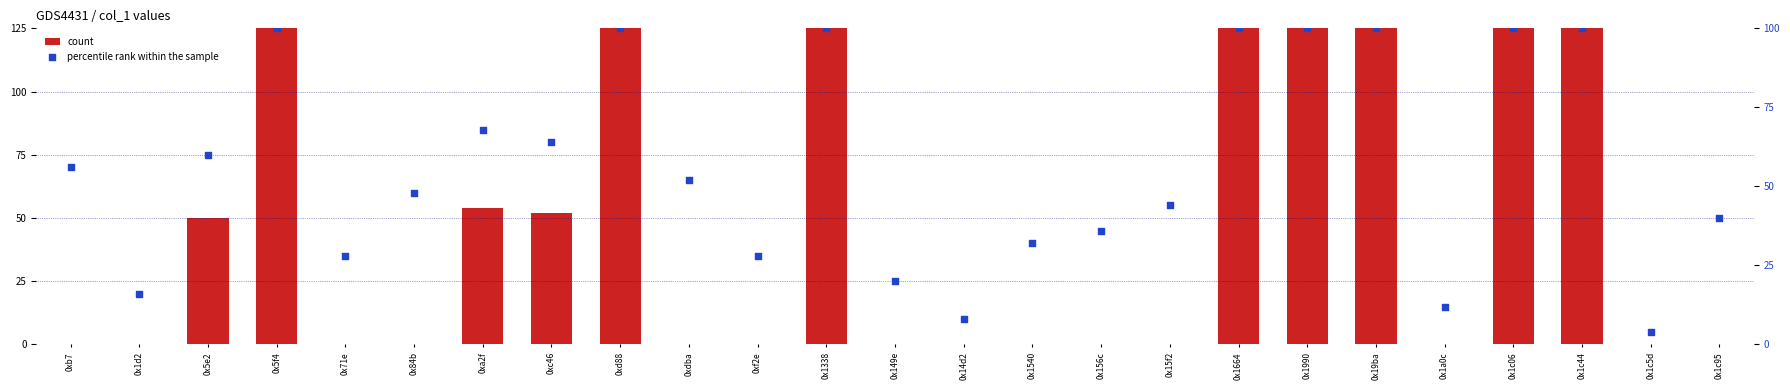

What are all the series names shown in the legend?

count, percentile rank within the sample